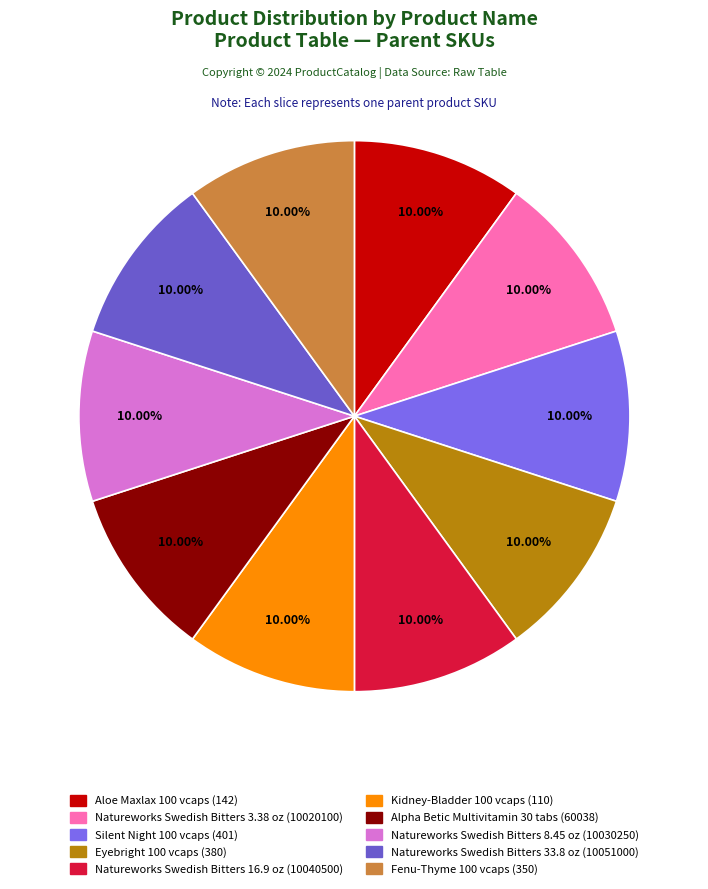

To the nearest percent, what is the combined percentage of Natureworks Swedish Bitters 3.38 oz and Alpha Betic Multivitamin 30 tabs?

20%